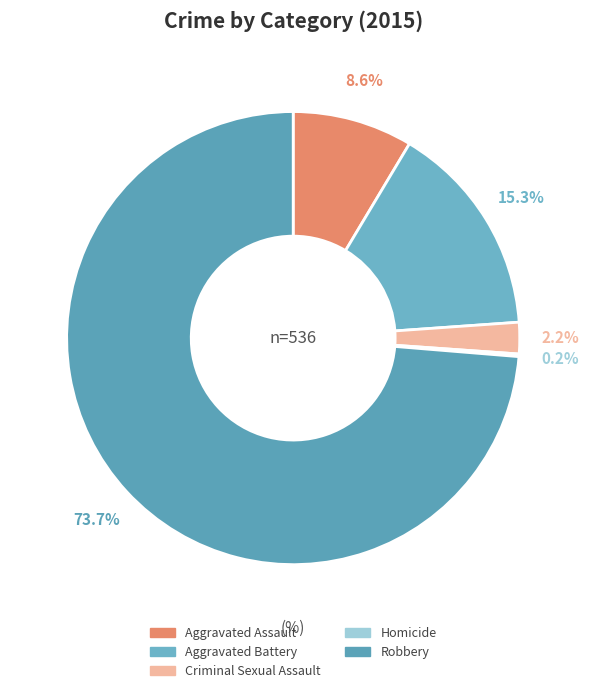

Which slice is the largest?

Robbery